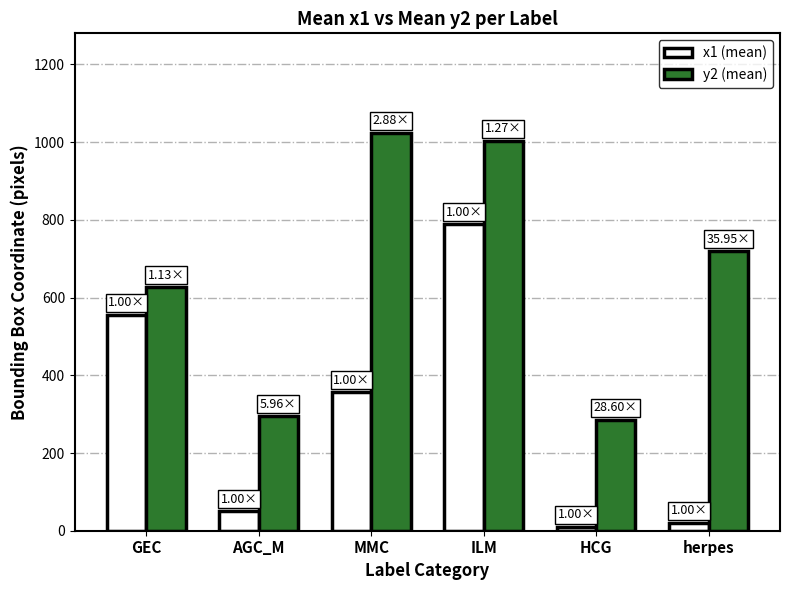

Is the value of y2 (mean) at AGC_M greater than the value of x1 (mean) at AGC_M?

Yes